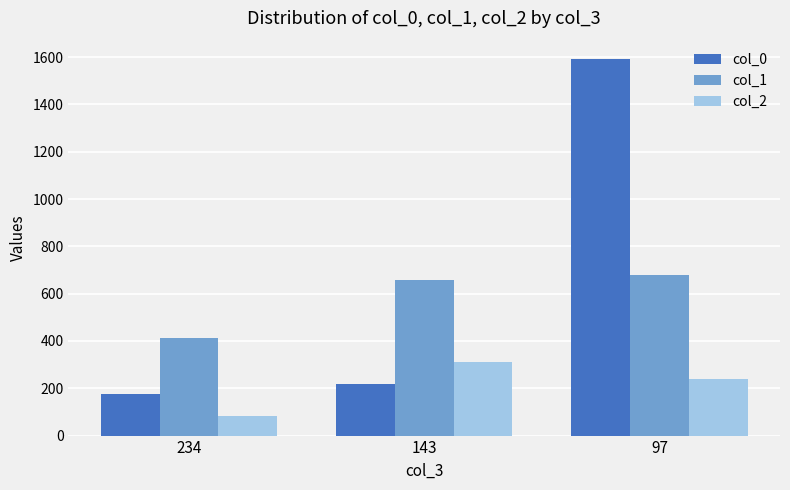

What are all the series names shown in the legend?

col_0, col_1, col_2